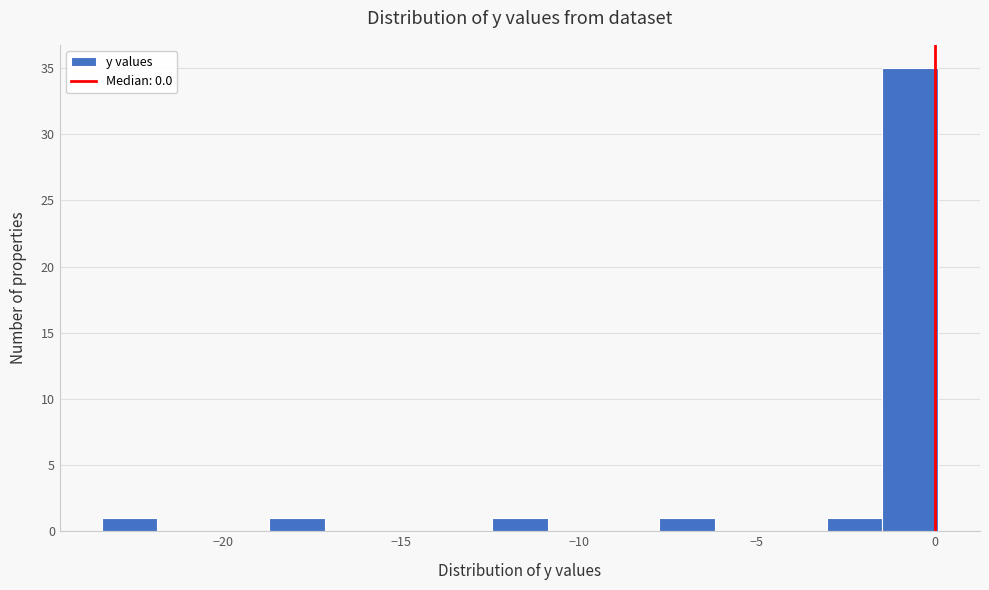

Around what value on the x-axis is the tallest bar? Give the approximate position of its centre, as read against the axis.

-0.5